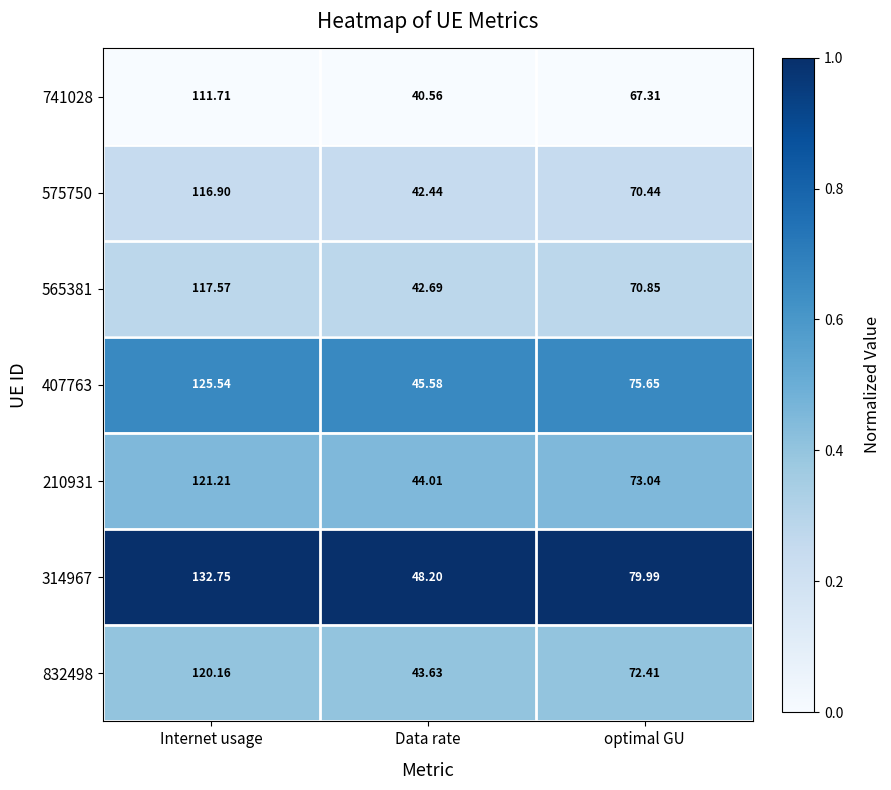

At which category does the chart reach its peak across all series?

Internet usage